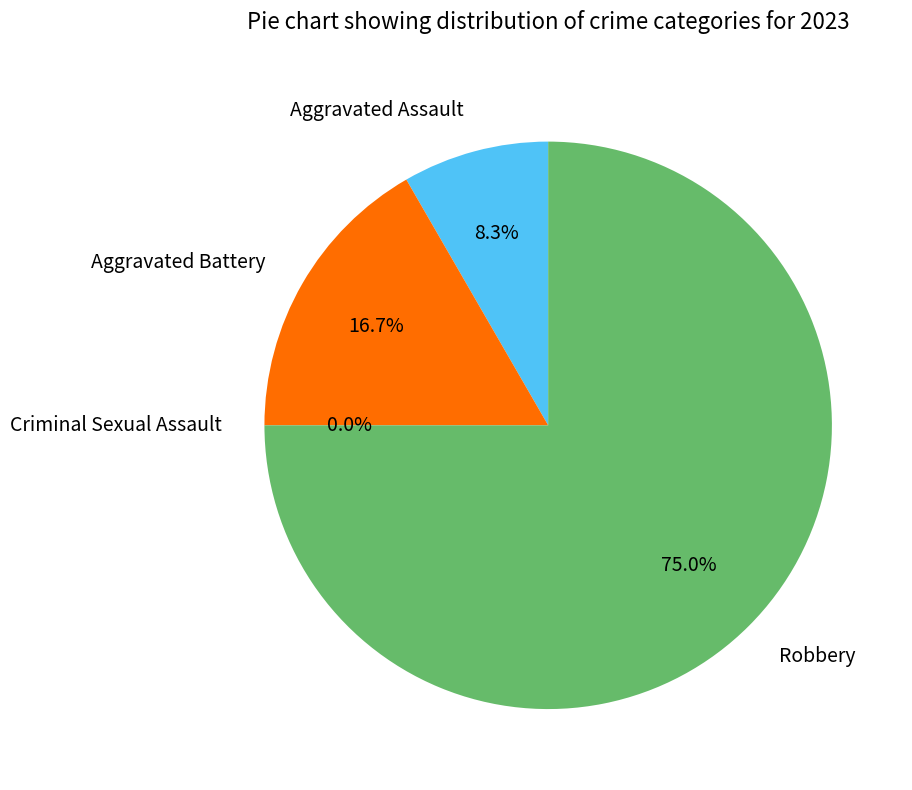

True or false: Robbery accounts for 66% of the total.

False